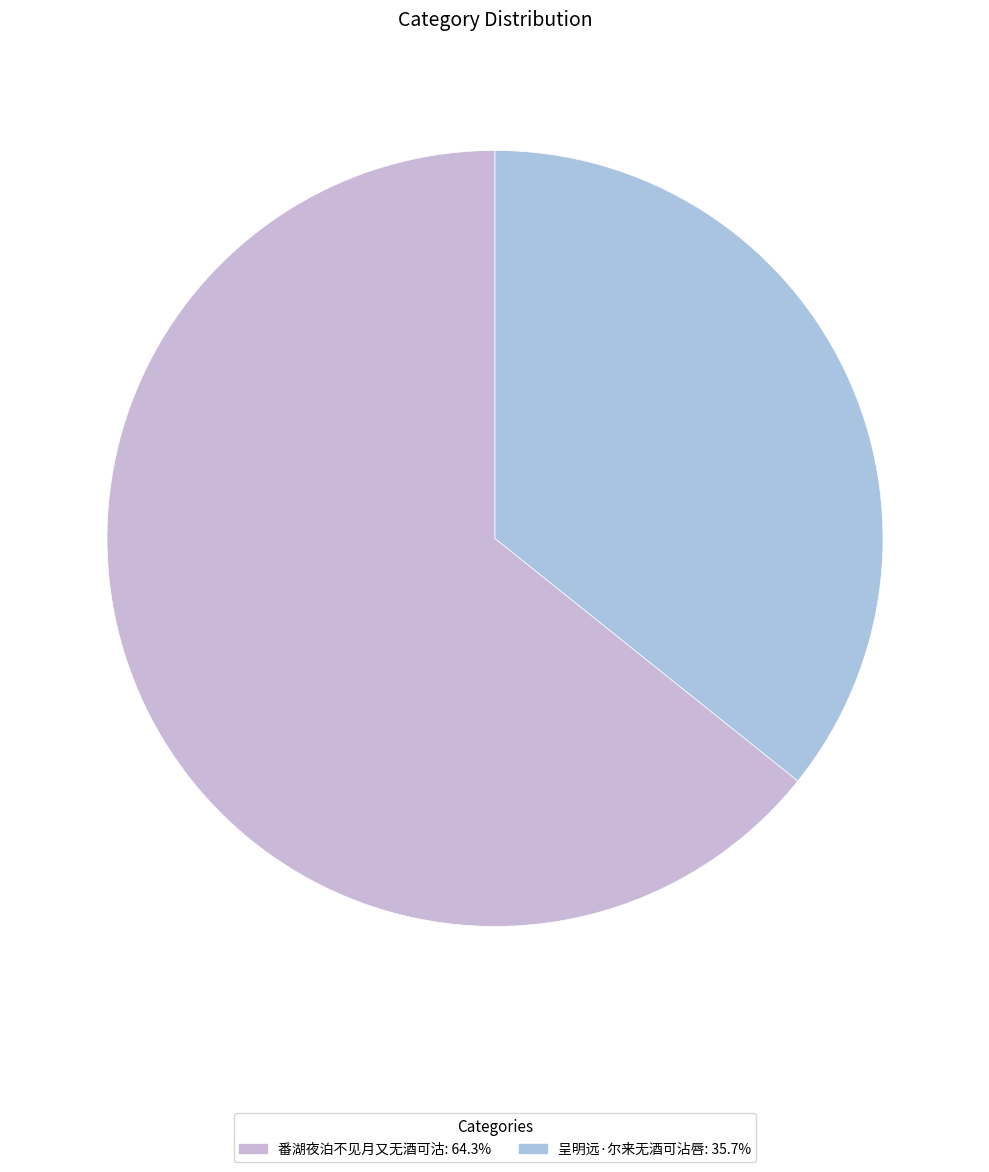

True or false: 番湖夜泊不见月又无酒可沽 accounts for 64% of the total.

True